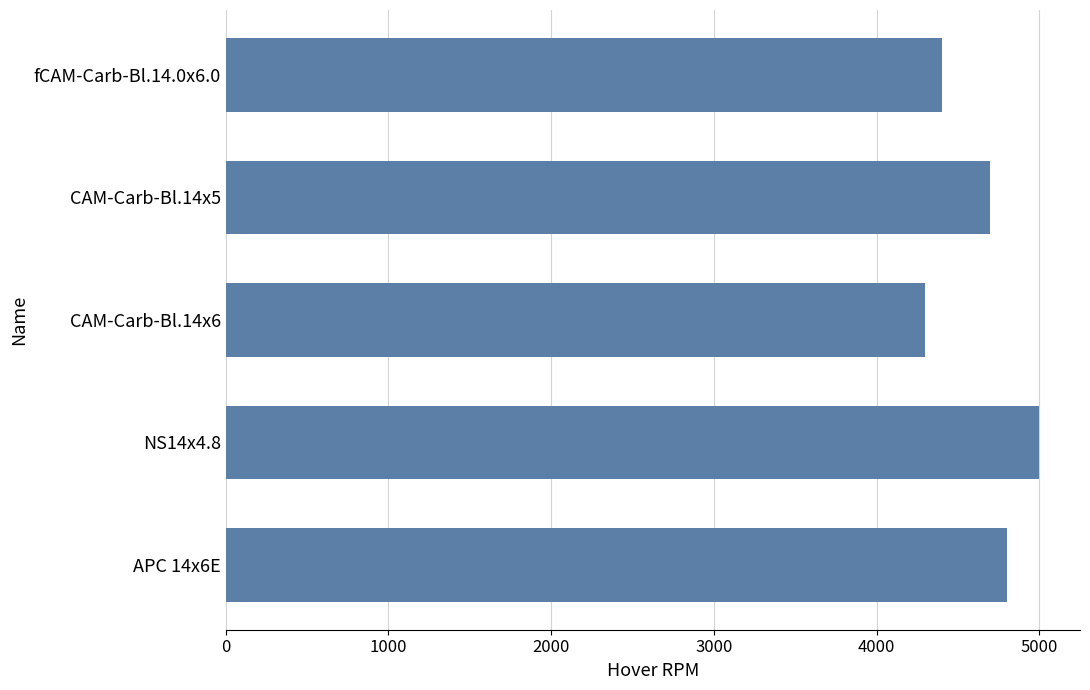

What is the approximate value at CAM-Carb-Bl.14x6?

4300